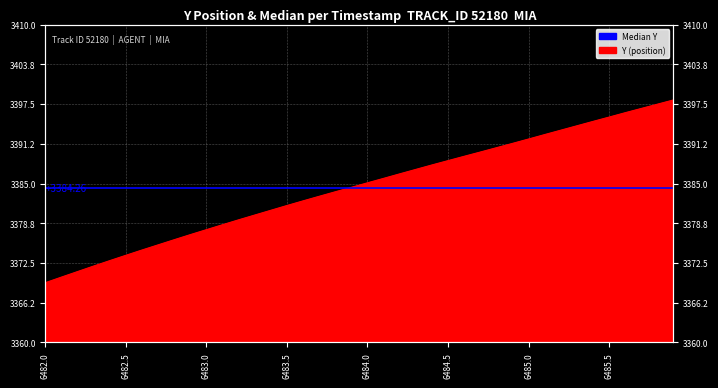

What is the average value?

3384.4